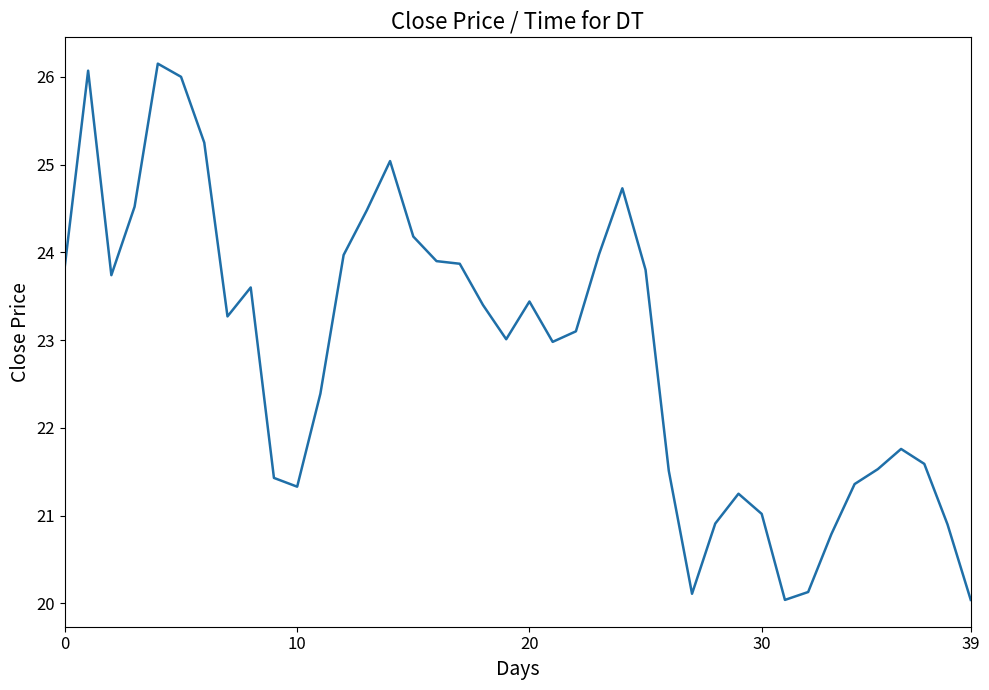

What is the smallest value displayed?

20.0